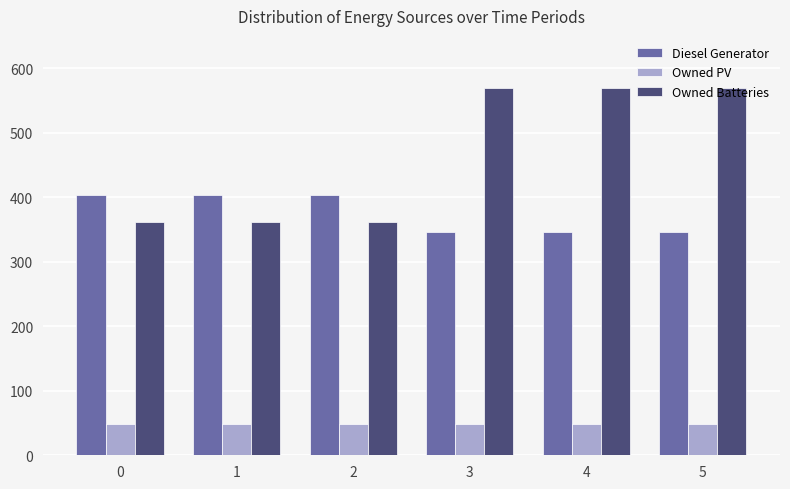

Between 2 and 3, which series saw the biggest shift?

Owned Batteries